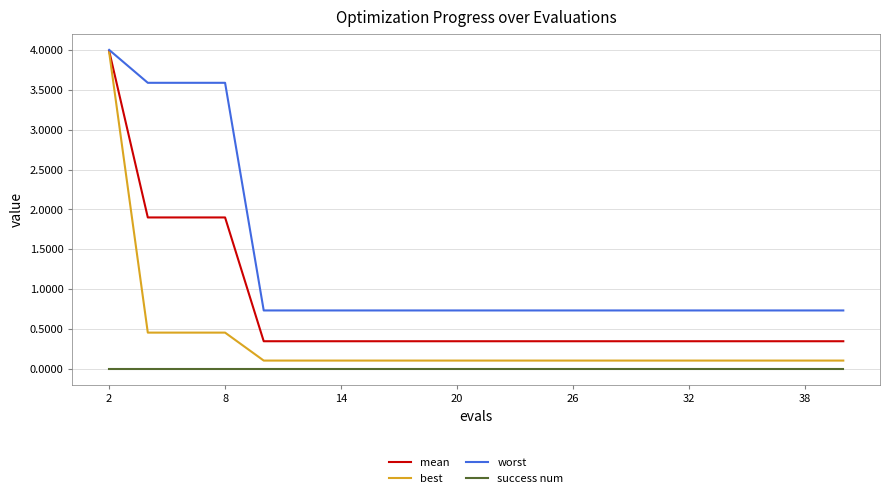

What is the lowest value of the worst series?

0.7